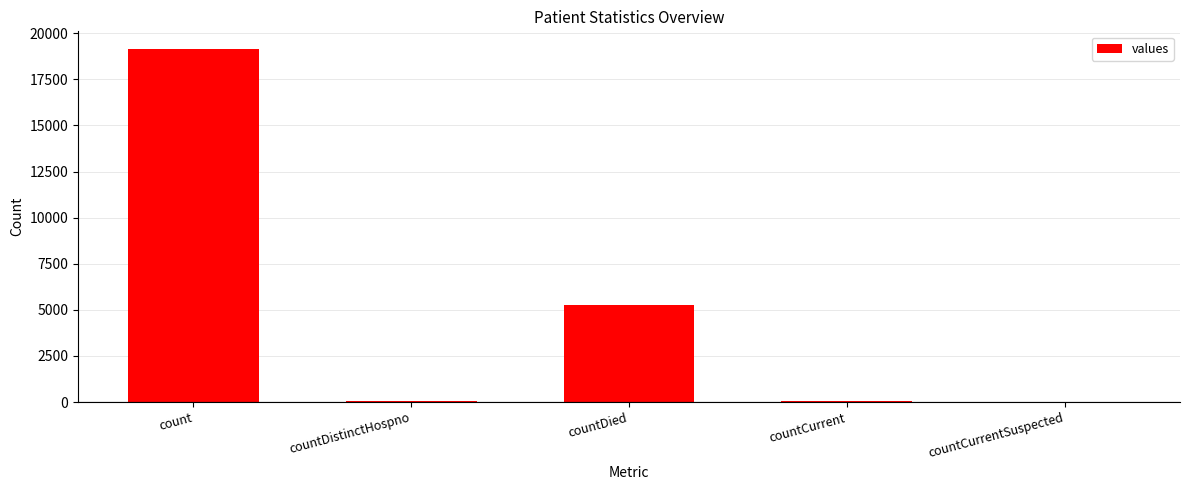

Which label corresponds to the largest value in the chart?

count